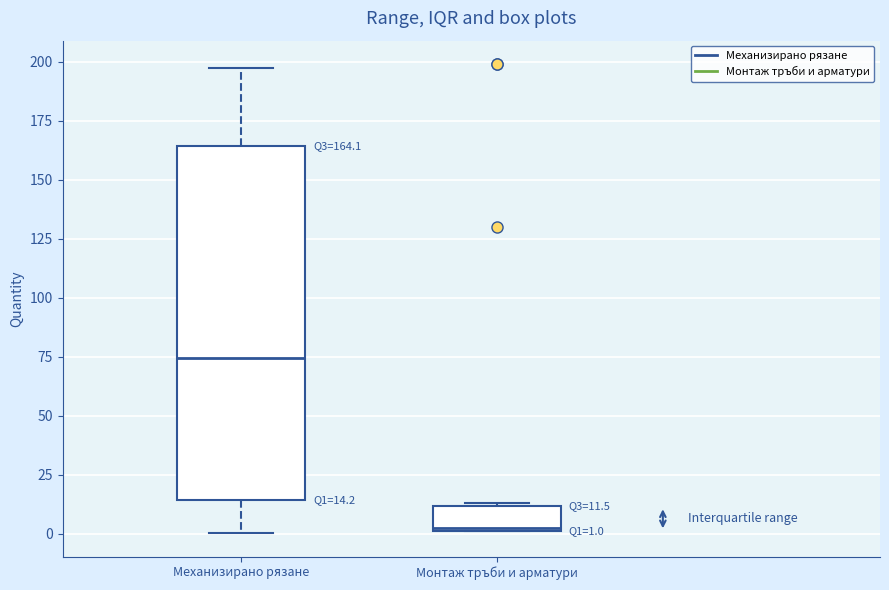

Comparing the boxes themselves (not the whiskers), which one is the tallest?

Механизирано рязане